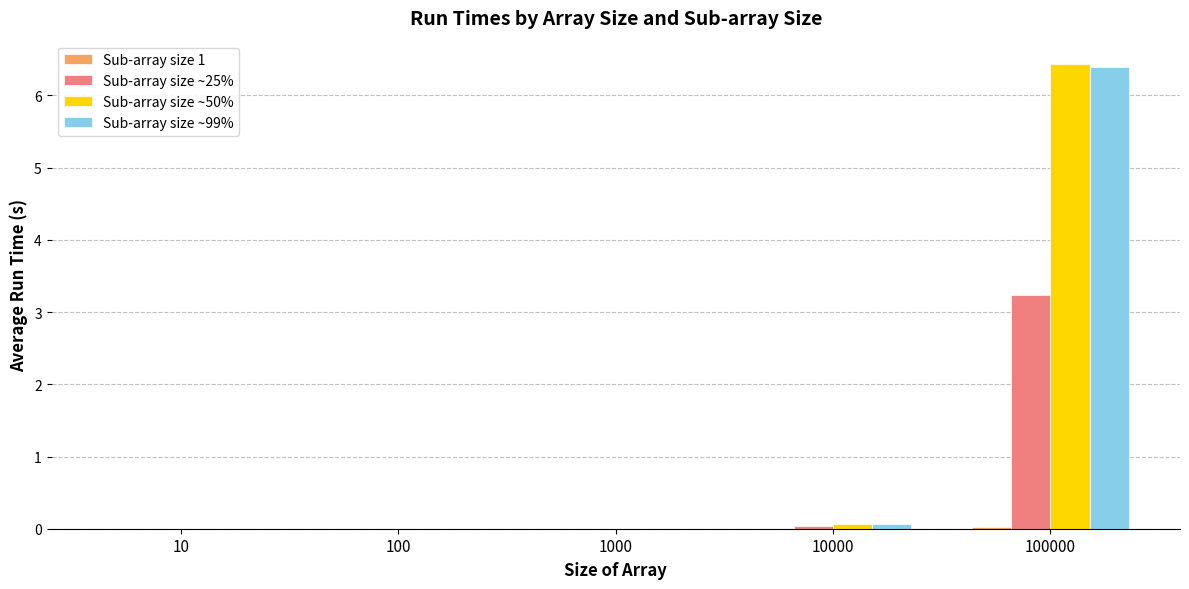

At which category is the sum across all series the highest?

100000